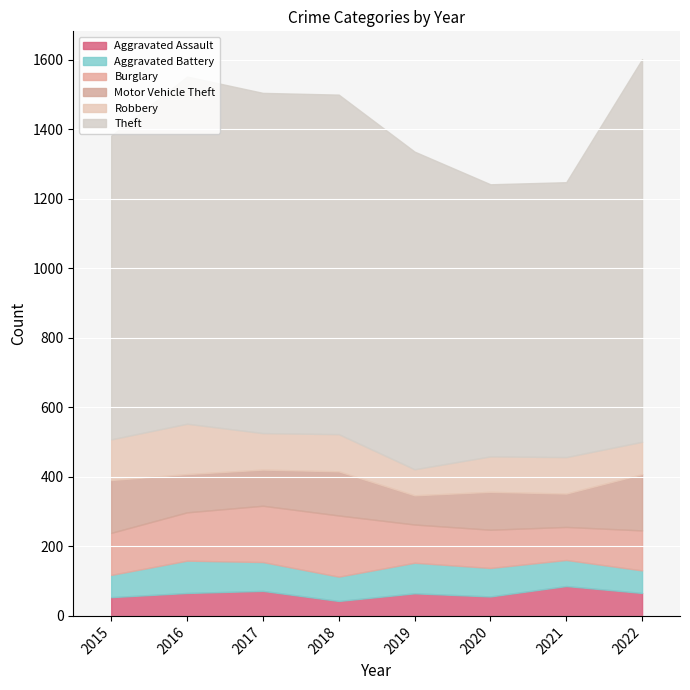

After their last crossing, which series has the higher values: Aggravated Battery or Robbery?

Robbery